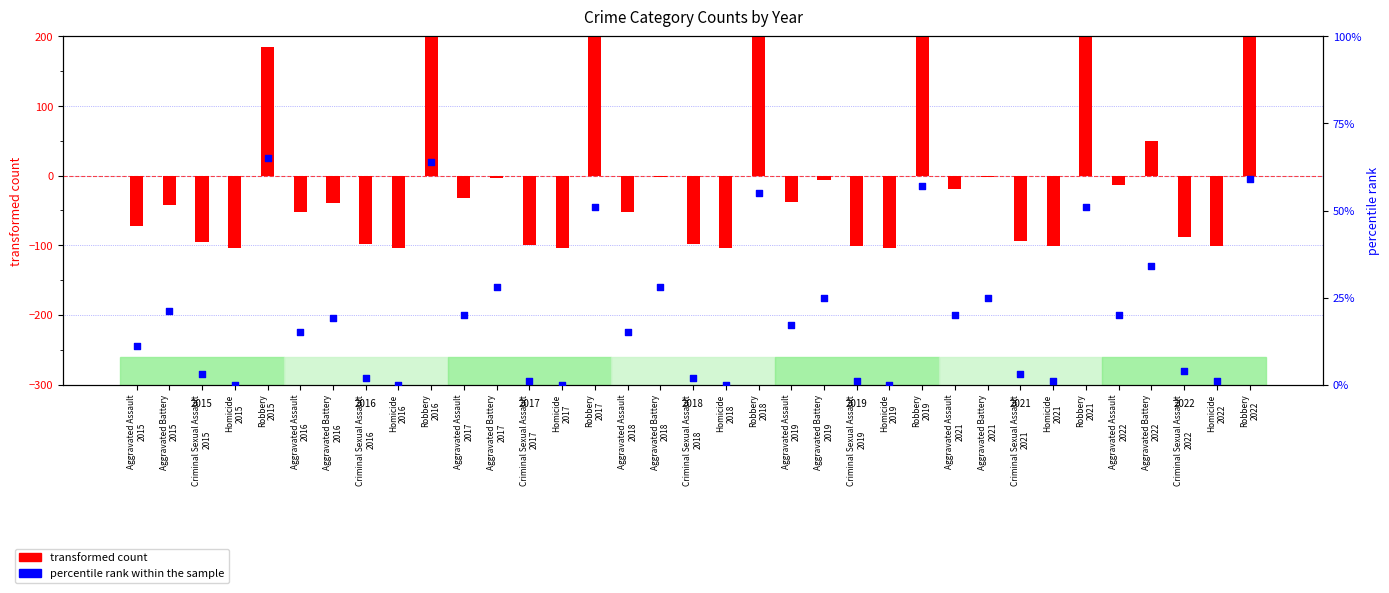

Which series contains the lowest Y value?

transformed count